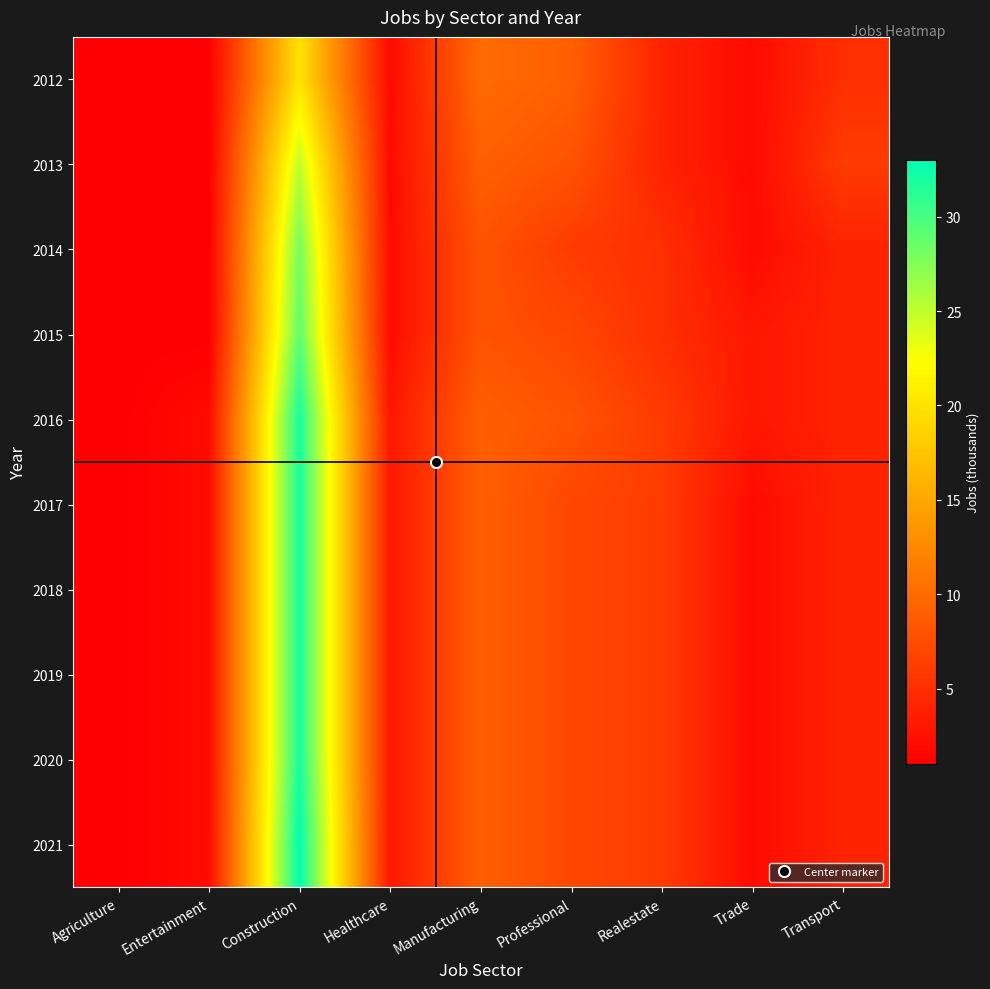

Which series has the widest spread of values?

2021